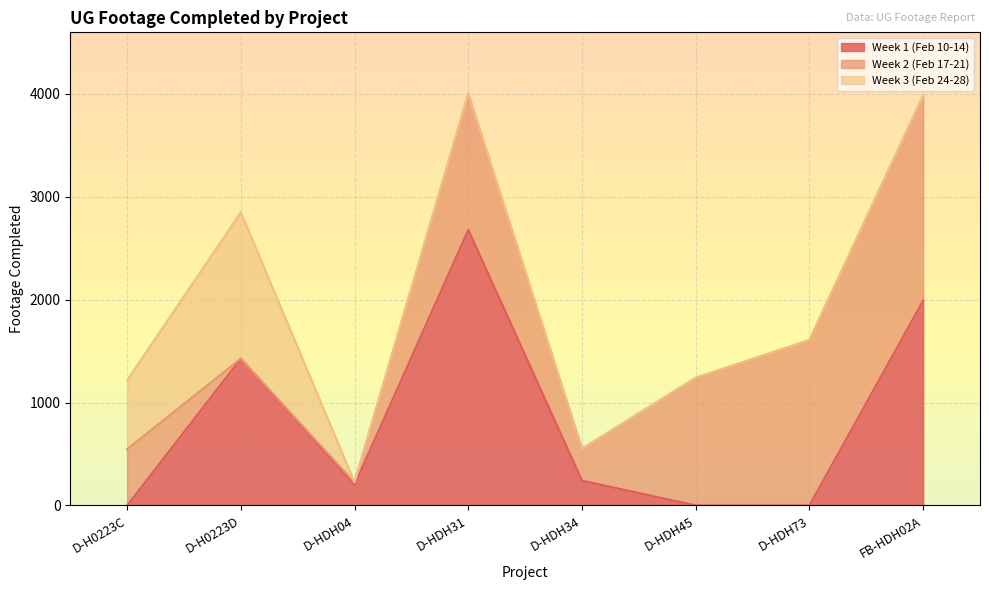

What is the label of the 6th point from the right?

D-HDH04